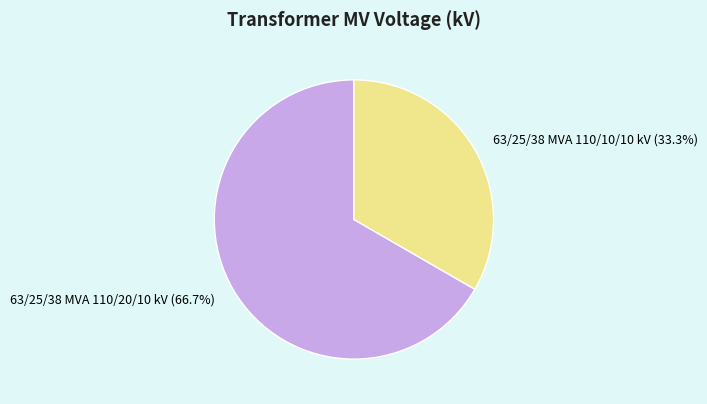

Rank the categories by value from lowest to highest.

63/25/38 MVA 110/10/10 kV, 63/25/38 MVA 110/20/10 kV